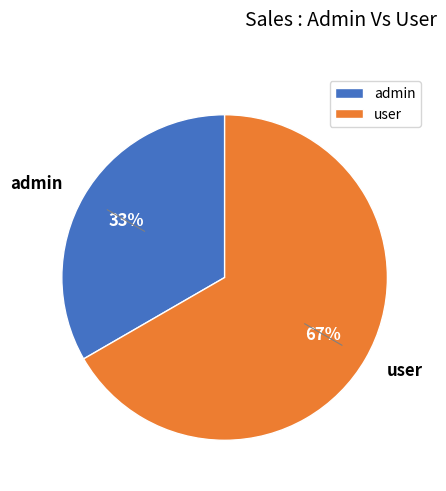

Is it true that admin is 43% of the pie?

False